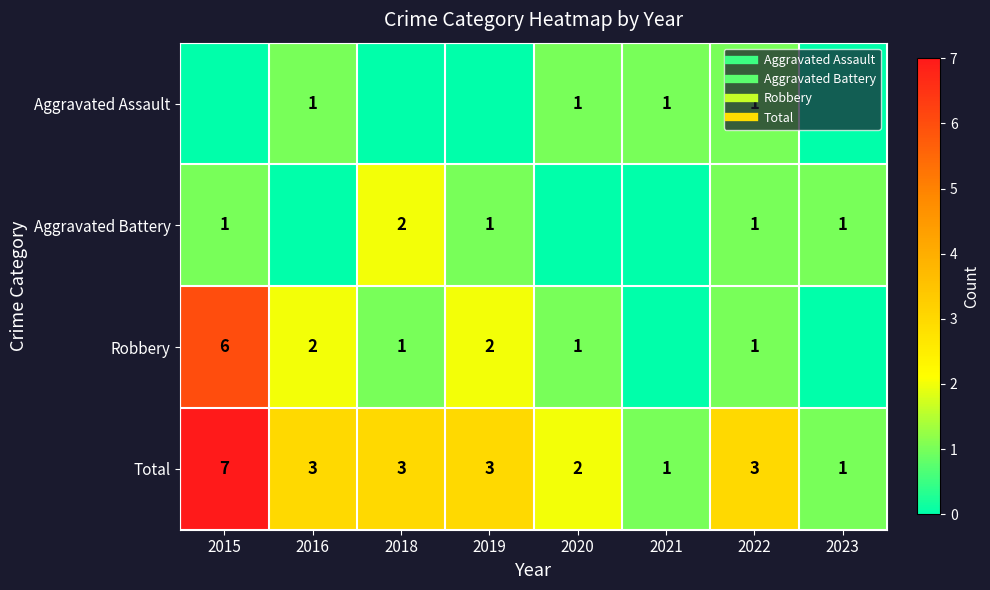

Which category has the highest value across all series?

2015